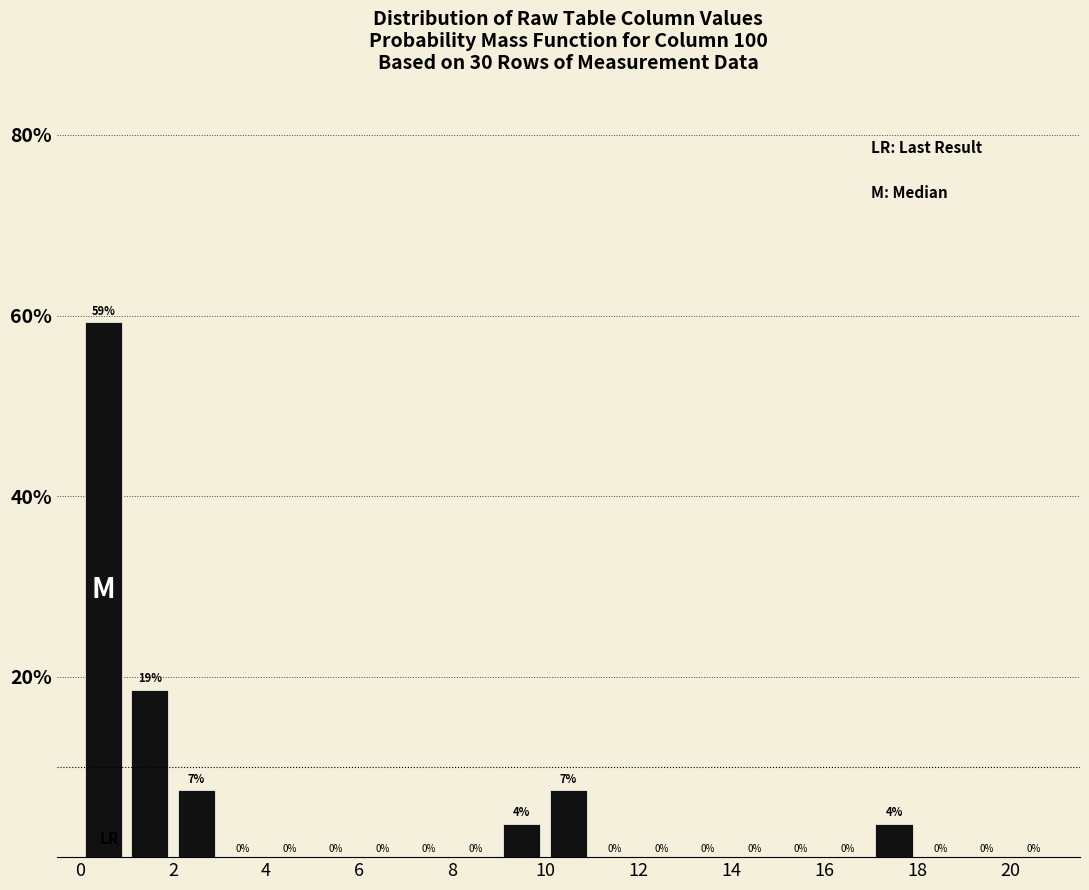

Over which range of the x-axis is the bar tallest?

0 to 1